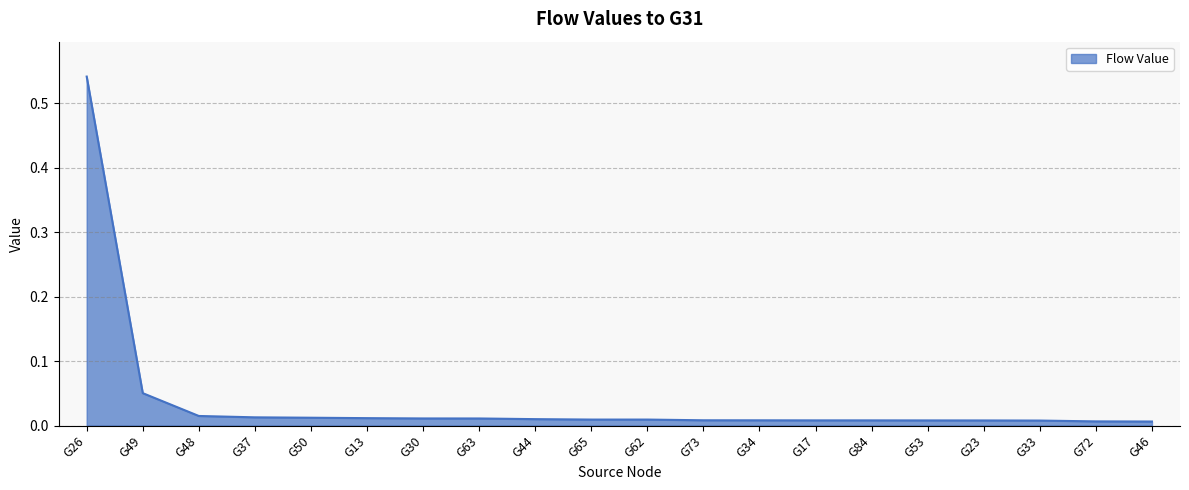

Which label corresponds to the largest value in the chart?

G26